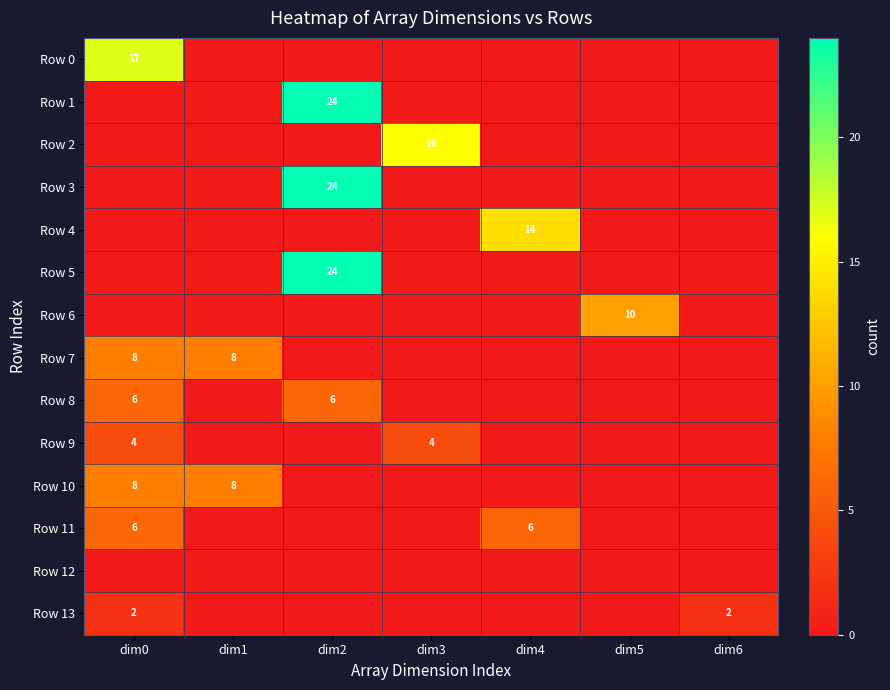

How many positive values does the Row 13 series have?

2